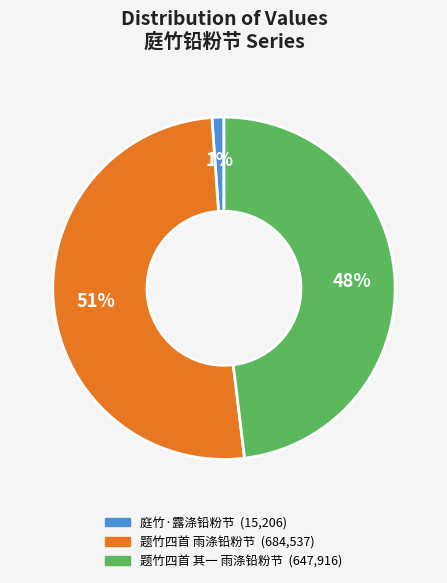

Does any single category account for the majority?

Yes